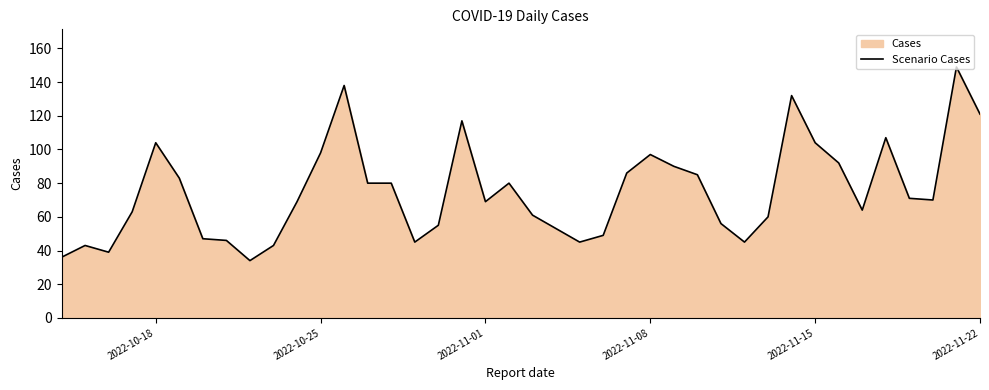

Does the chart display data point markers on the line(s)?

No